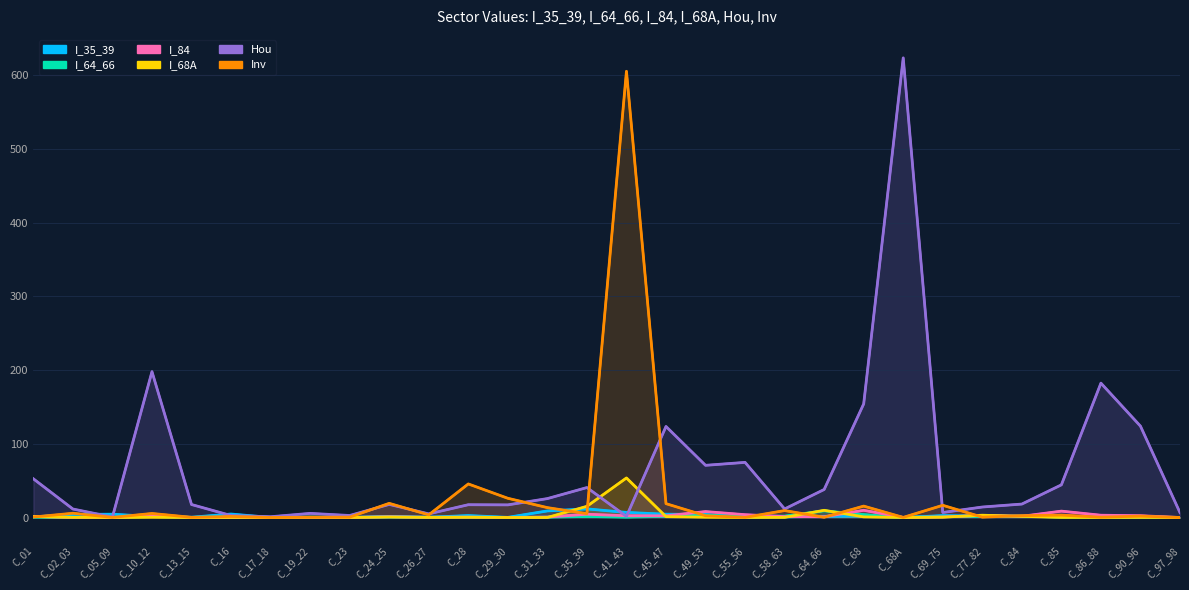

Reading left to right, extract all data points from this chart.

I_35_39: C_01=0.8	C_02_03=4.2	C_05_09=4.5	C_10_12=1.4	C_13_15=0.4	C_16=4.7	C_17_18=0.1	C_19_22=0.6	C_23=0.2	C_24_25=1.4	C_26_27=0.3	C_28=2.7	C_29_30=0.2	C_31_33=8.9	C_35_39=11.7	C_41_43=6.9	C_45_47=4.5	C_49_53=4.2	C_55_56=0.1	C_58_63=0.8	C_64_66=1.6	C_68=2.0	C_68A=0.0	C_69_75=2.6	C_77_82=1.9	C_84=1.8	C_85=1.1	C_86_88=0.1	C_90_96=0.3	C_97_98=0.0
I_64_66: C_01=0.5	C_02_03=0.0	C_05_09=0.0	C_10_12=1.3	C_13_15=0.1	C_16=0.1	C_17_18=0.1	C_19_22=0.1	C_23=0.1	C_24_25=0.5	C_26_27=0.4	C_28=0.5	C_29_30=0.1	C_31_33=0.5	C_35_39=1.4	C_41_43=0.5	C_45_47=1.6	C_49_53=3.0	C_55_56=1.4	C_58_63=1.9	C_64_66=9.1	C_68=3.9	C_68A=0.0	C_69_75=1.4	C_77_82=1.2	C_84=1.8	C_85=0.5	C_86_88=0.5	C_90_96=1.0	C_97_98=0.0
I_84: C_01=1.5	C_02_03=0.1	C_05_09=0.0	C_10_12=2.0	C_13_15=0.1	C_16=0.2	C_17_18=0.1	C_19_22=0.1	C_23=0.0	C_24_25=1.0	C_26_27=0.3	C_28=0.6	C_29_30=0.1	C_31_33=0.6	C_35_39=4.4	C_41_43=2.4	C_45_47=2.3	C_49_53=8.1	C_55_56=3.8	C_58_63=1.3	C_64_66=1.0	C_68=9.8	C_68A=0.1	C_69_75=0.7	C_77_82=2.8	C_84=1.7	C_85=8.6	C_86_88=3.1	C_90_96=2.5	C_97_98=0.0
I_68A: C_01=1.2	C_02_03=0.2	C_05_09=0.0	C_10_12=0.4	C_13_15=0.0	C_16=0.1	C_17_18=0.0	C_19_22=0.4	C_23=0.0	C_24_25=0.7	C_26_27=0.1	C_28=0.3	C_29_30=0.0	C_31_33=0.0	C_35_39=15.2	C_41_43=53.6	C_45_47=1.2	C_49_53=0.5	C_55_56=0.0	C_58_63=0.2	C_64_66=9.7	C_68=0.9	C_68A=0.0	C_69_75=0.4	C_77_82=3.1	C_84=1.5	C_85=0.2	C_86_88=0.0	C_90_96=0.1	C_97_98=0.0
Hou: C_01=52.5	C_02_03=11.5	C_05_09=0.6	C_10_12=197.8	C_13_15=17.6	C_16=2.7	C_17_18=1.0	C_19_22=5.6	C_23=2.7	C_24_25=17.8	C_26_27=4.9	C_28=17.3	C_29_30=17.1	C_31_33=25.7	C_35_39=40.6	C_41_43=1.5	C_45_47=123.5	C_49_53=70.8	C_55_56=74.8	C_58_63=11.6	C_64_66=38.0	C_68=154.1	C_68A=623.3	C_69_75=6.8	C_77_82=14.2	C_84=18.2	C_85=44.3	C_86_88=182.2	C_90_96=123.9	C_97_98=6.6
Inv: C_01=0.7	C_02_03=5.8	C_05_09=0.2	C_10_12=5.5	C_13_15=0.3	C_16=1.5	C_17_18=0.1	C_19_22=0.4	C_23=0.5	C_24_25=19.2	C_26_27=3.6	C_28=45.5	C_29_30=26.1	C_31_33=13.4	C_35_39=5.1	C_41_43=605.1	C_45_47=18.8	C_49_53=2.4	C_55_56=0.2	C_58_63=9.4	C_64_66=0.3	C_68=15.5	C_68A=0.2	C_69_75=16.6	C_77_82=0.5	C_84=2.5	C_85=3.3	C_86_88=0.4	C_90_96=1.9	C_97_98=0.0